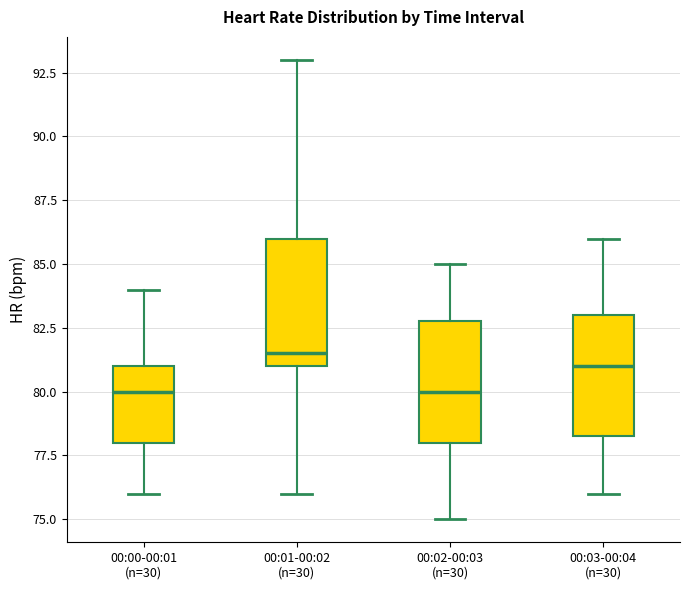

Reading left to right, transcribe this box plot: for each box, give where its median line is, the range the box spans, and where its two whiskers end, as read against the y-axis. The values are not printed on the chart, so give them approximately, as read against the axis.

00:00-00:01 (n=30): median 80.0, box 78.0 to 81.0, whiskers 76.0 to 84.0
00:01-00:02 (n=30): median 81.5, box 81.0 to 86.0, whiskers 76.0 to 93.0
00:02-00:03 (n=30): median 80.0, box 78.0 to 83.0, whiskers 75.0 to 85.0
00:03-00:04 (n=30): median 81.0, box 78.5 to 83.0, whiskers 76.0 to 86.0